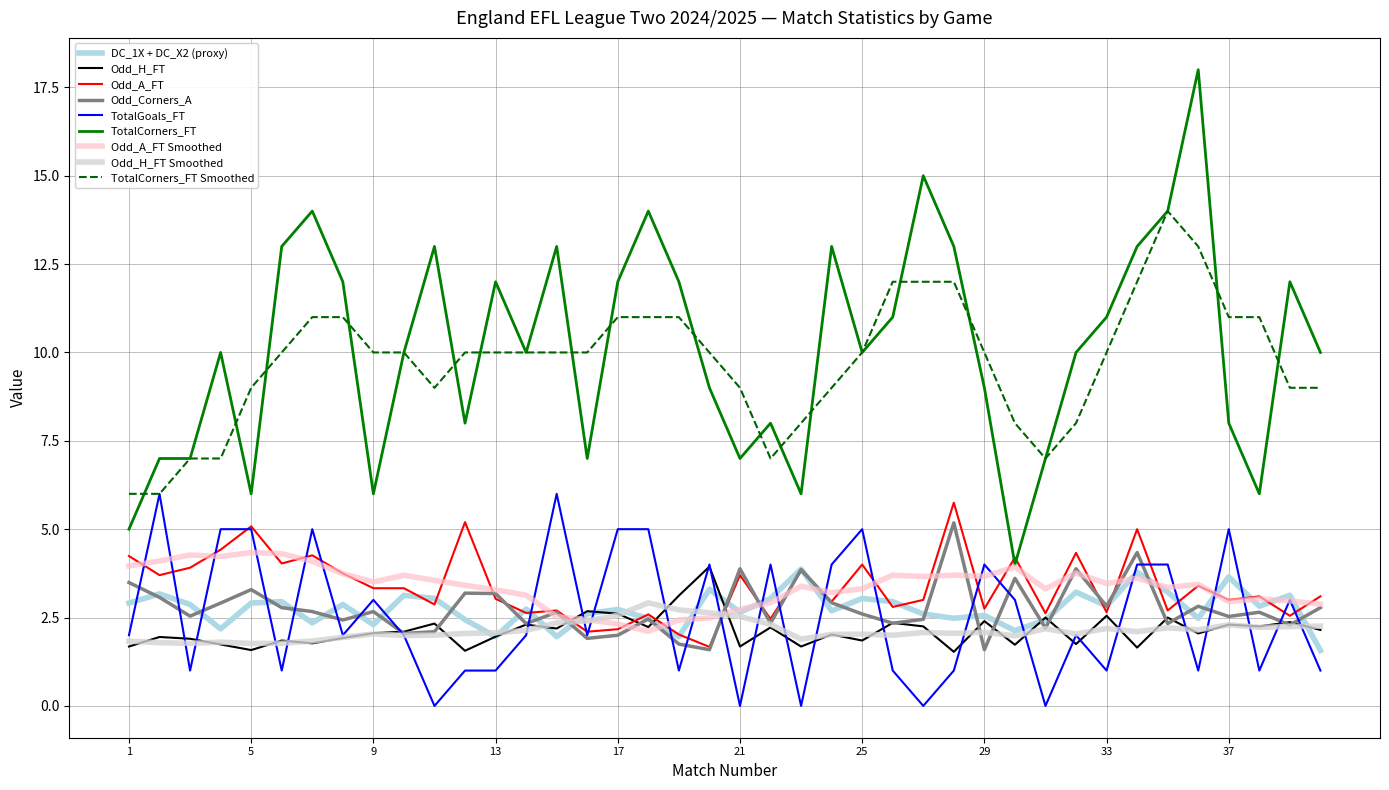

What is the highest value of the Odd_A_FT series?

5.8